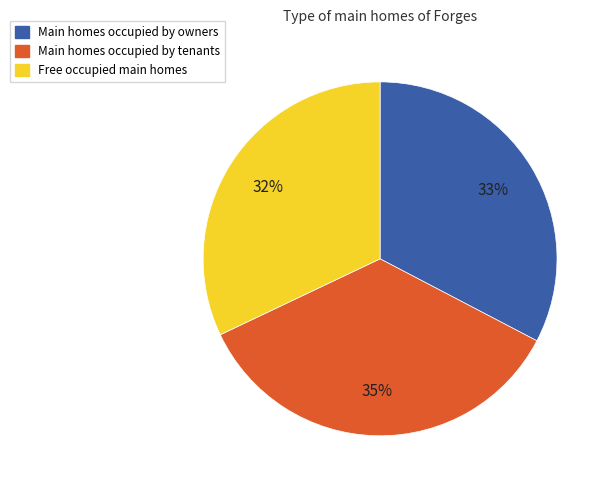

Is there any slice that represents more than half of the pie?

No